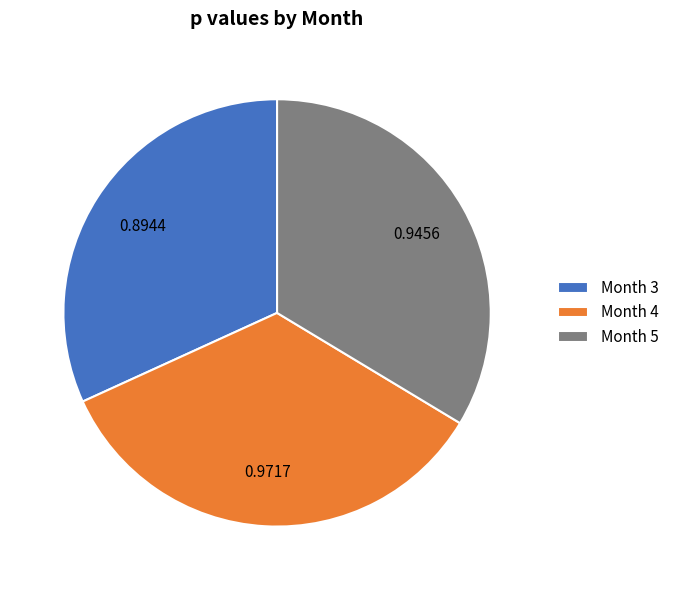

Does Month 3 account for over 50% of the chart?

No